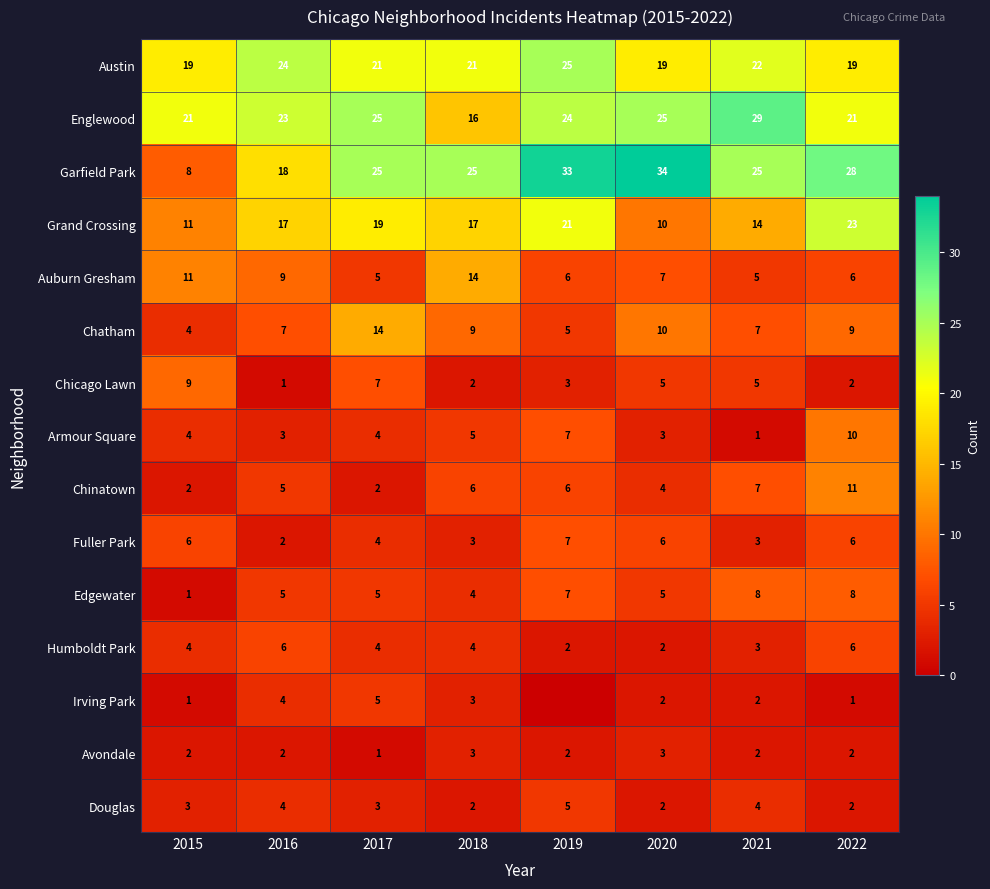

What is the difference between the Chatham values at 2019 and 2016?

2